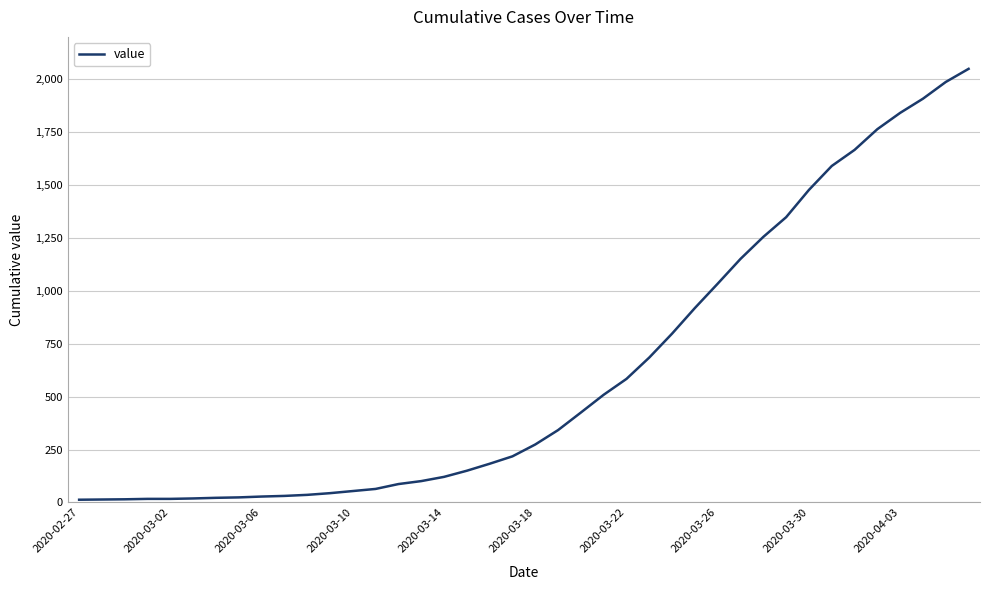

What is the maximum value shown in the chart?

2049